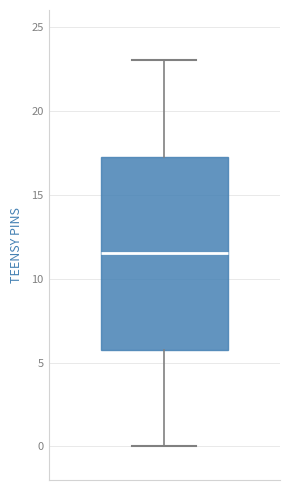

Where is the lower edge of the box on the y-axis? The values are not printed on the chart, so give them approximately, as read against the axis.

6.0